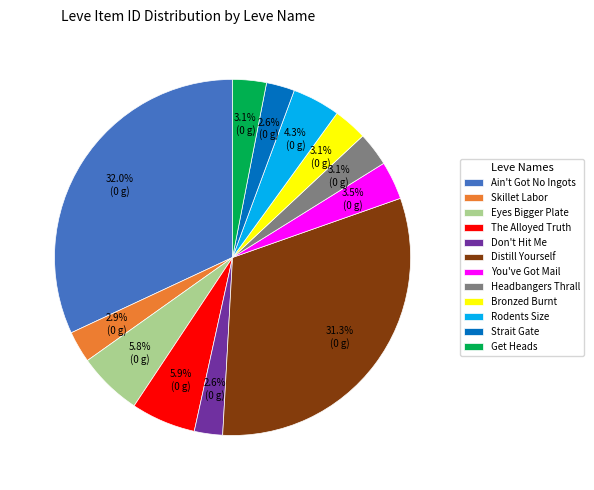

How many segments does this pie chart have?

12